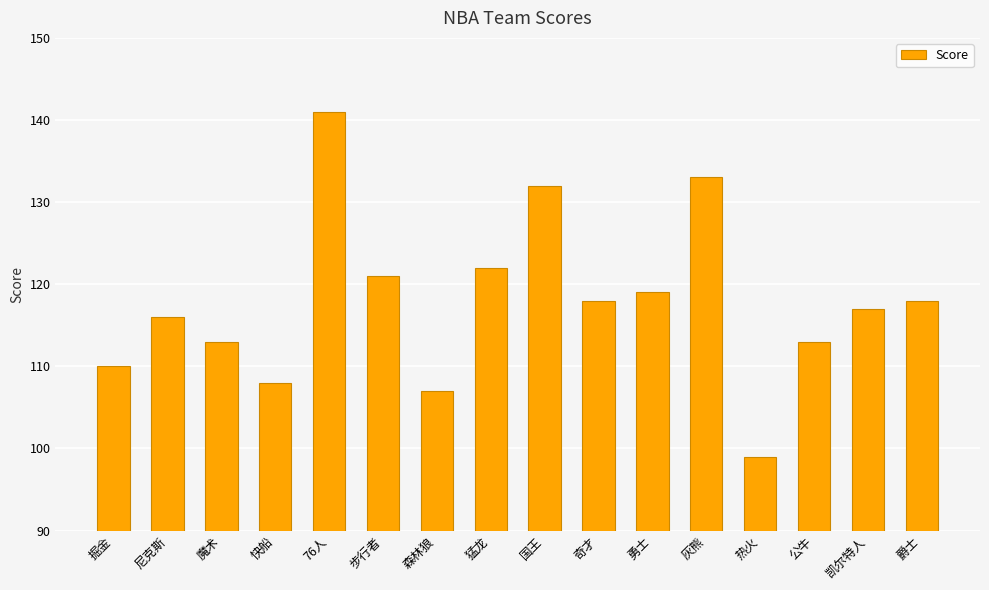

What is the label of the 12th bar from the left?

灰熊